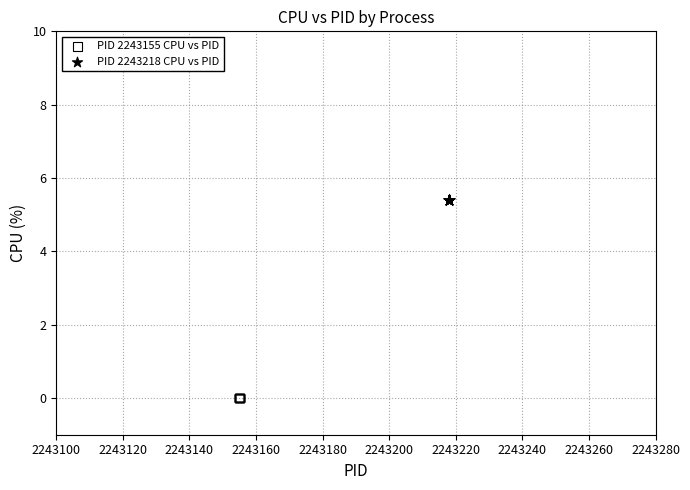

Which series reaches the minimum Y coordinate?

PID 2243155 CPU vs PID